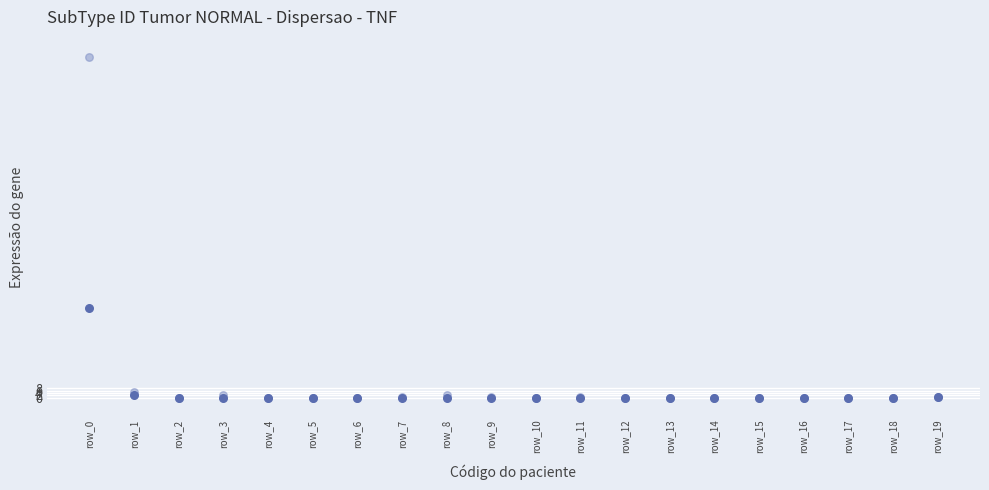

Across all series, what Y value is closest to 146?

77